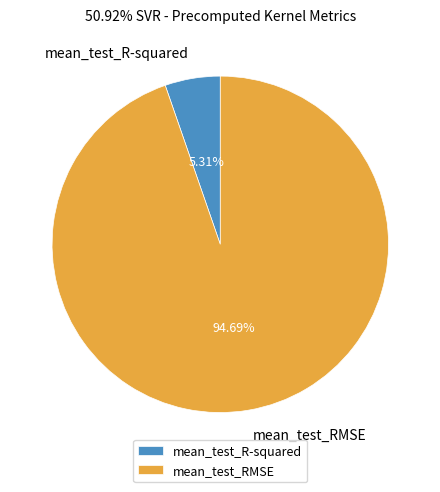

What percentage is the mean_test_R-squared slice, to the nearest percent?

5%